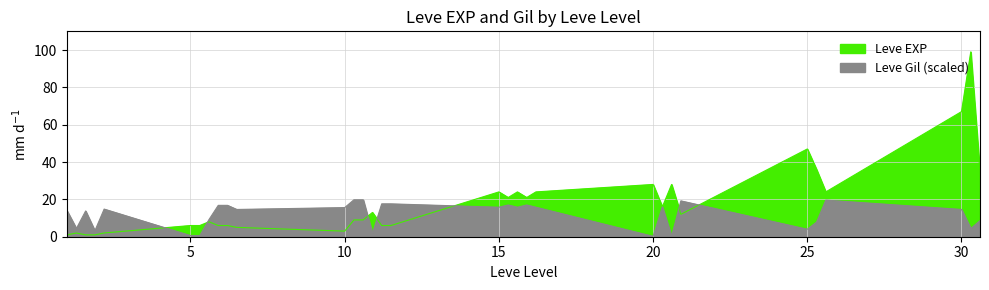

At which label does Leve Gil reach its peak?

10